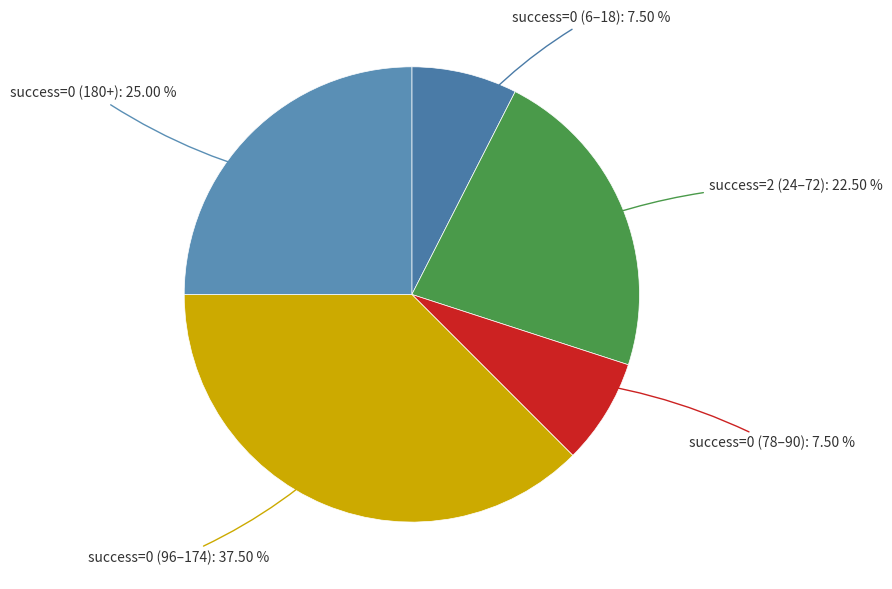

Count the number of slices in the pie.

5